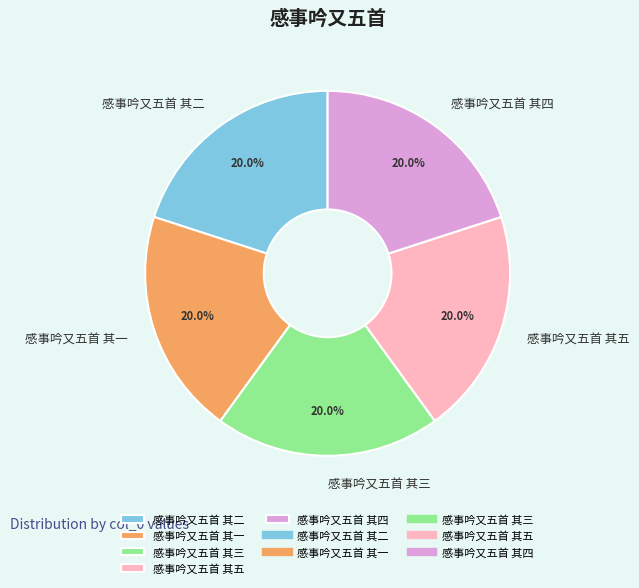

Is the sum of 感事吟又五首 其五 and 感事吟又五首 其二 greater than half?

No